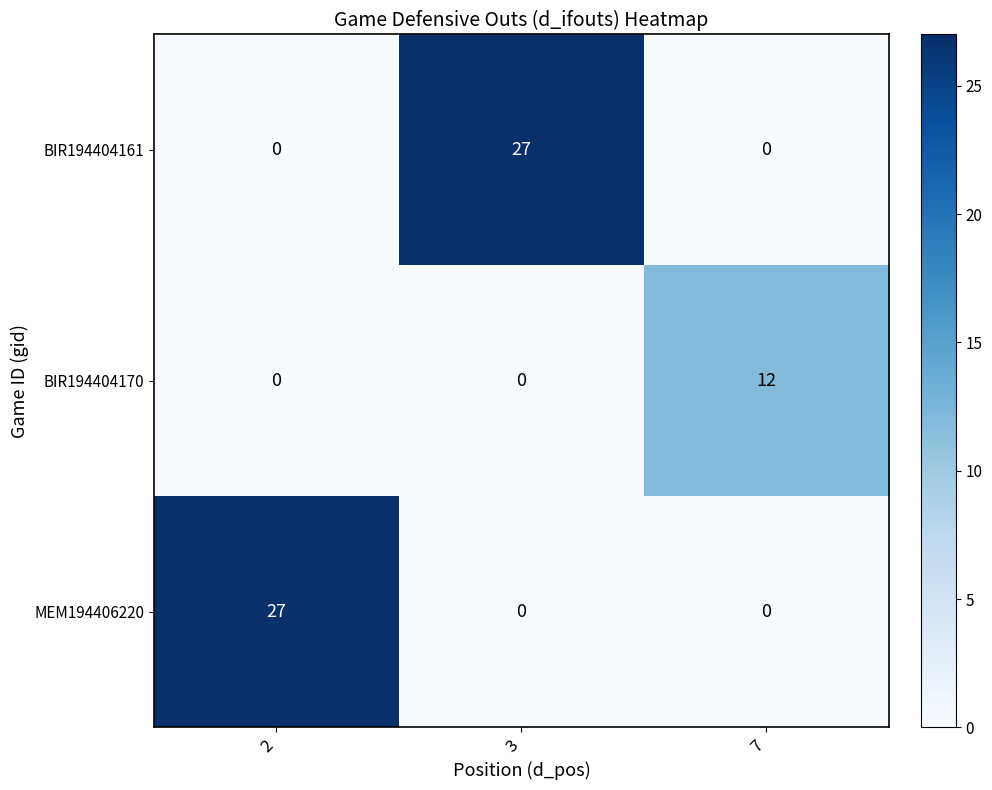

Count the number of data series in this chart.

3